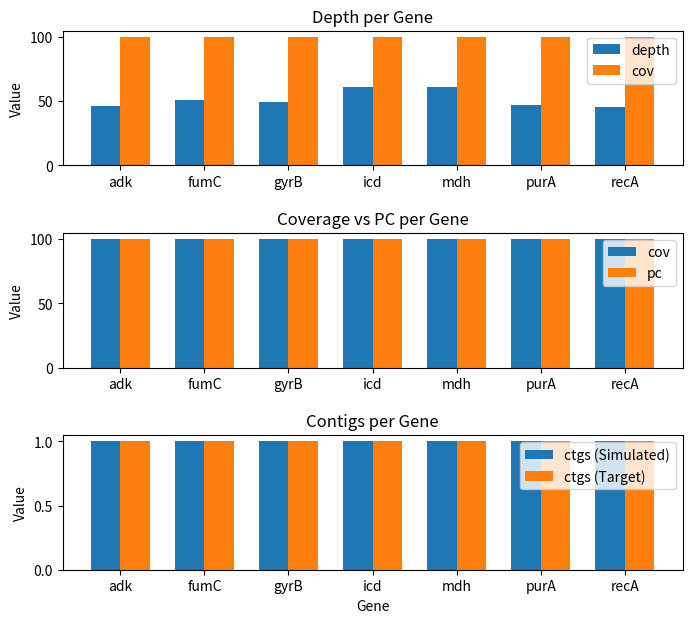

Rank the categories by ctgs (Target) value from highest to lowest.

adk, fumC, gyrB, icd, mdh, purA, recA